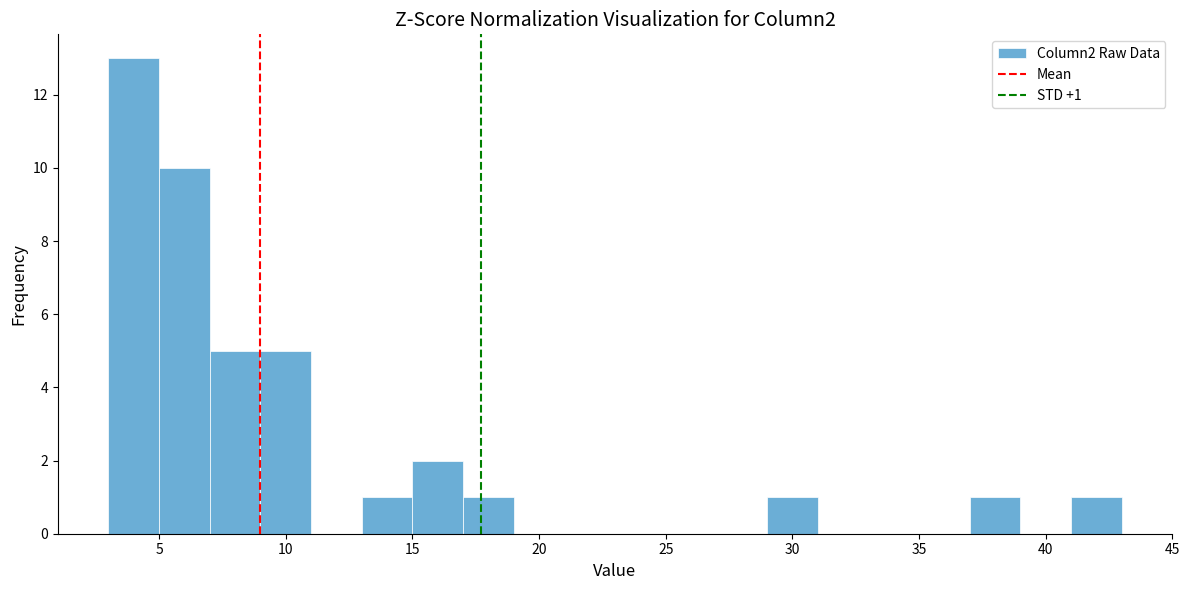

Over which range of the x-axis is the bar tallest?

3 to 5